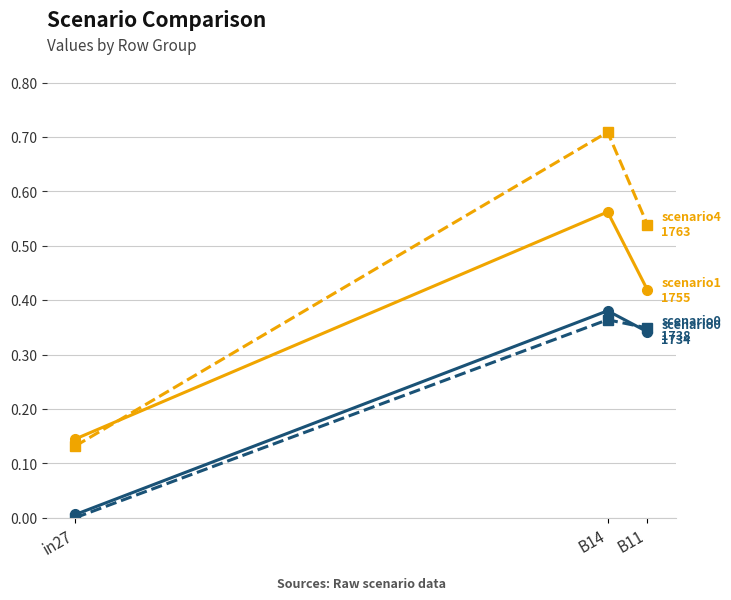

At which category does the chart reach its minimum across all series?

in27